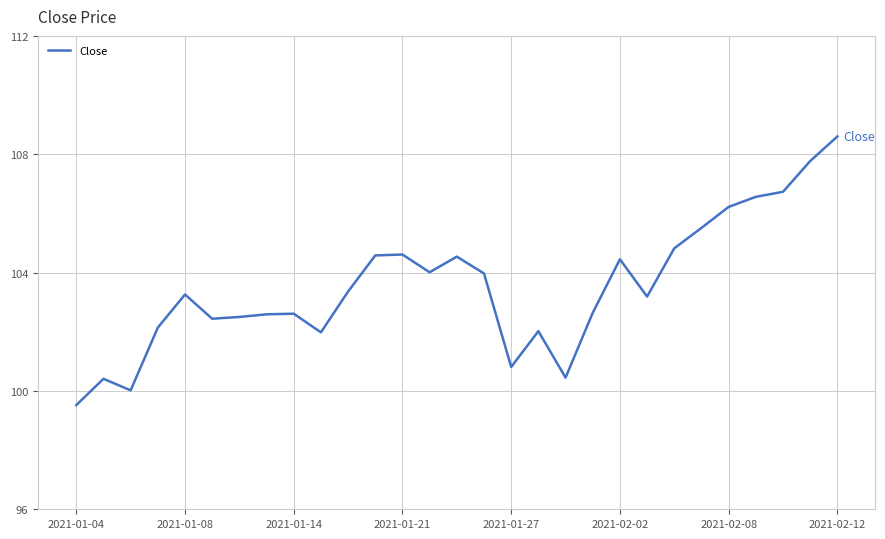

What is the minimum value shown in the chart?

99.5